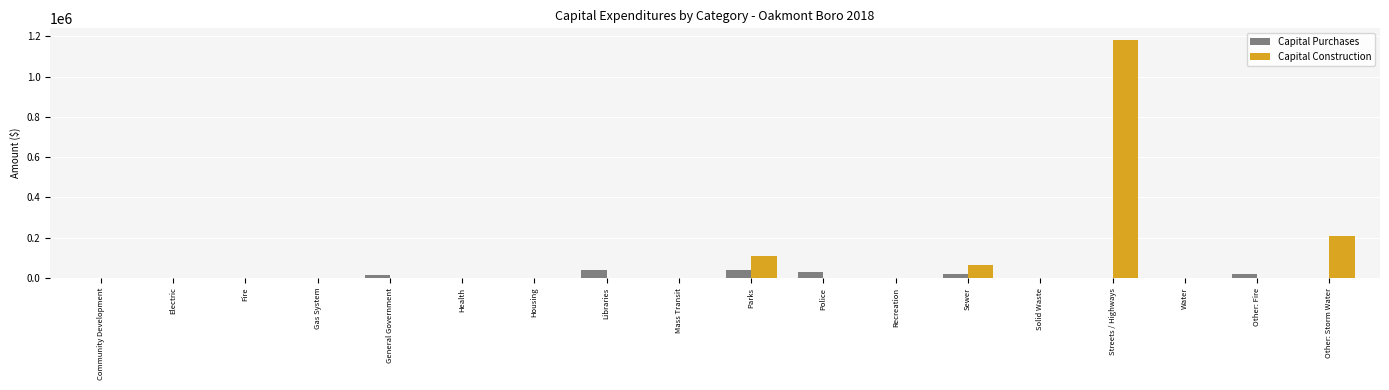

What is the maximum value for Capital Purchases?

41093